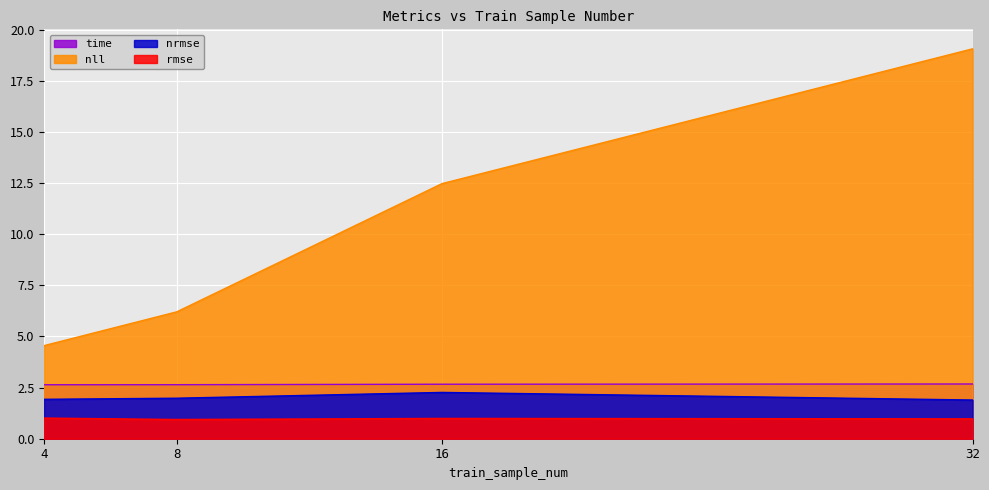

What is the greatest value displayed?

19.1